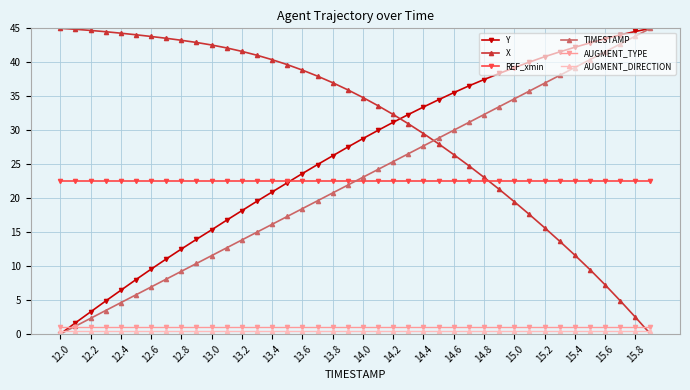

True or false: AUGMENT_DIRECTION and AUGMENT_TYPE cross at least once.

False